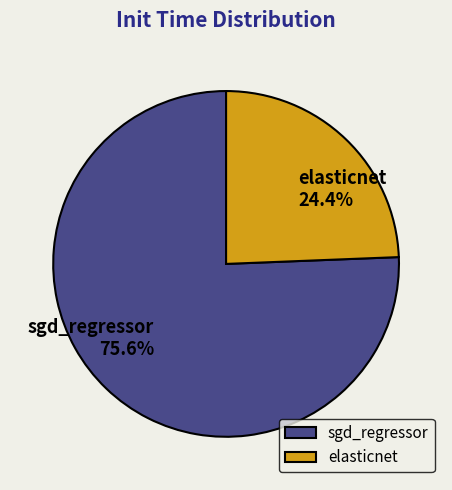

Count the number of slices in the pie.

2